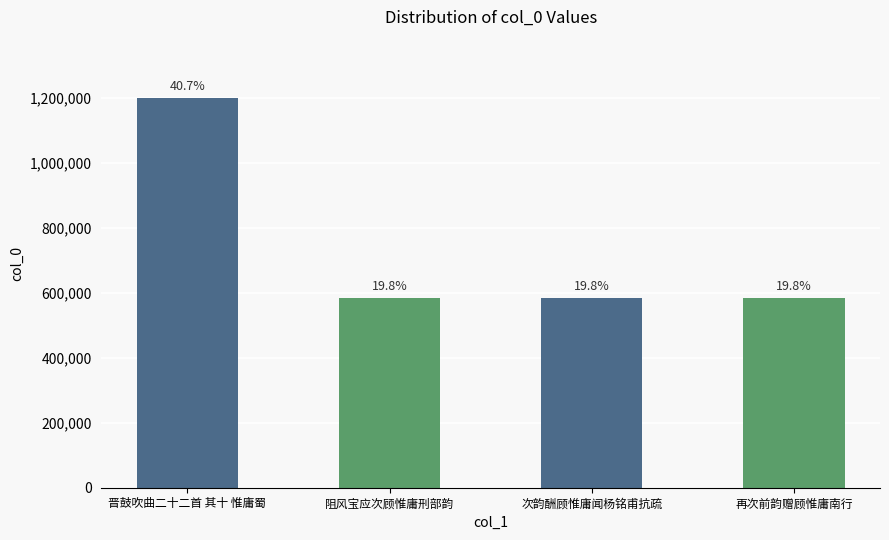

What is the greatest value displayed?

1198672